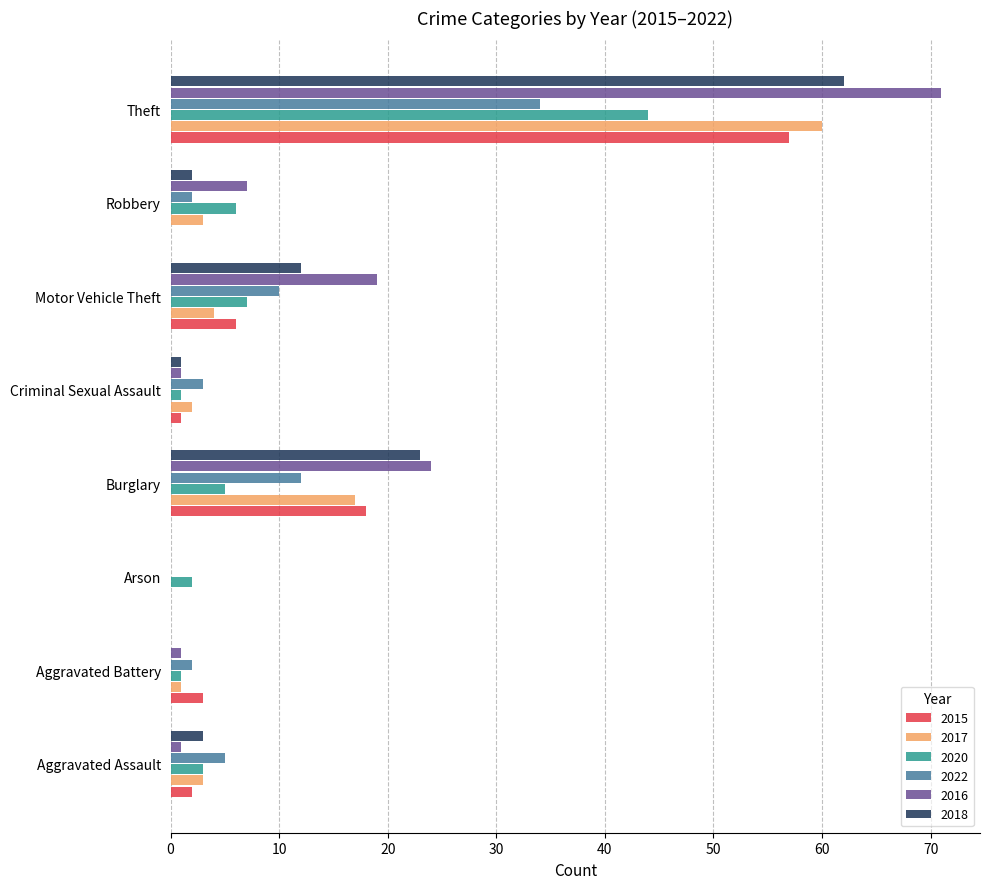

What is the sum of the 2016 values at Theft and Robbery?

78